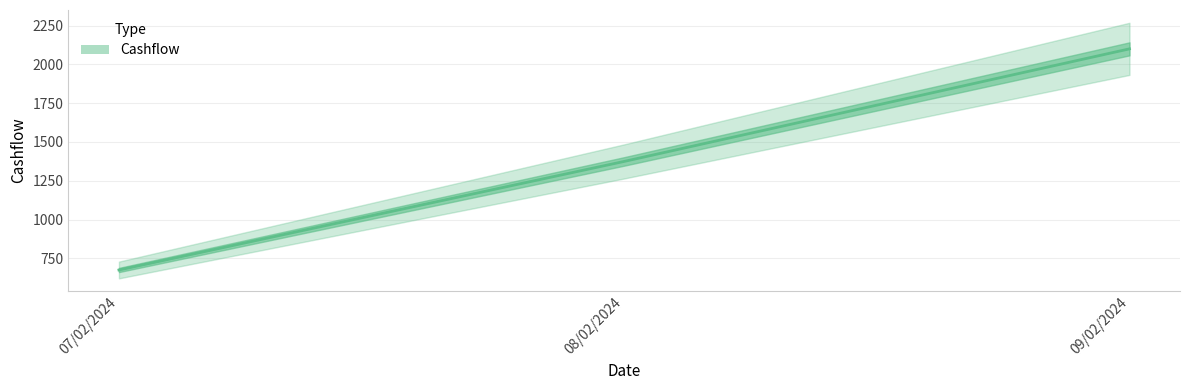

What is the difference between the maximum and minimum values?

1424.8